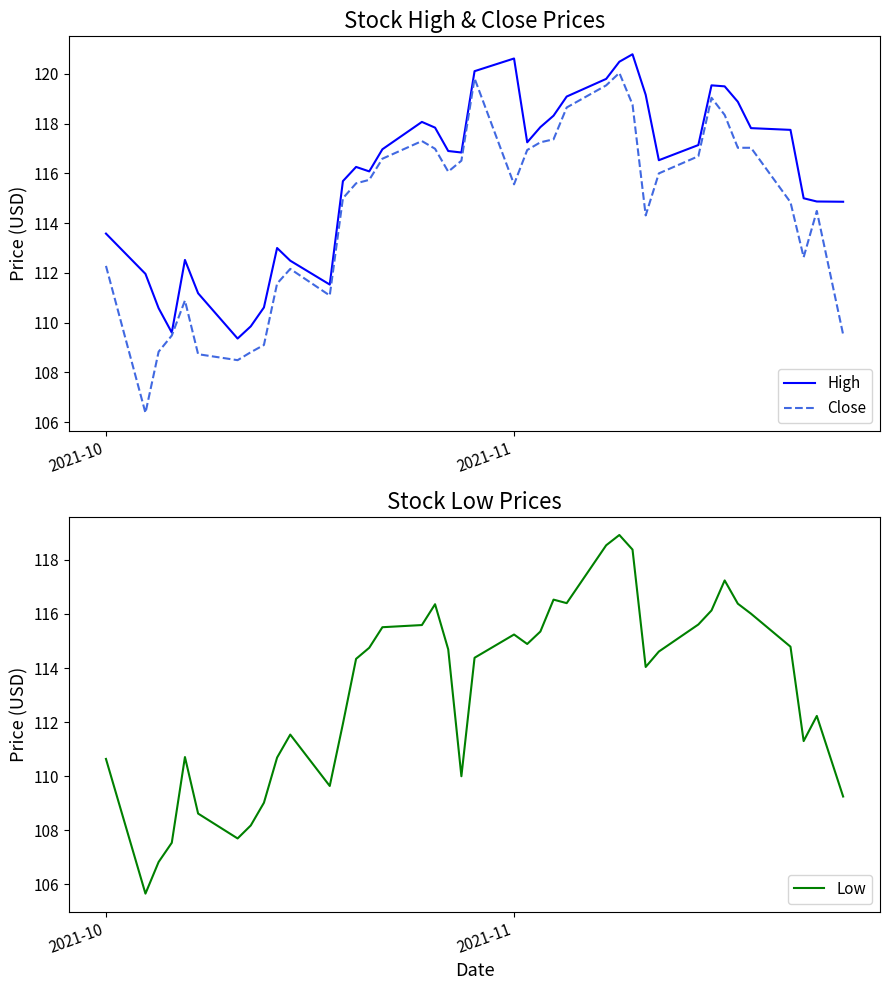

How many distinct data groups are displayed?

3